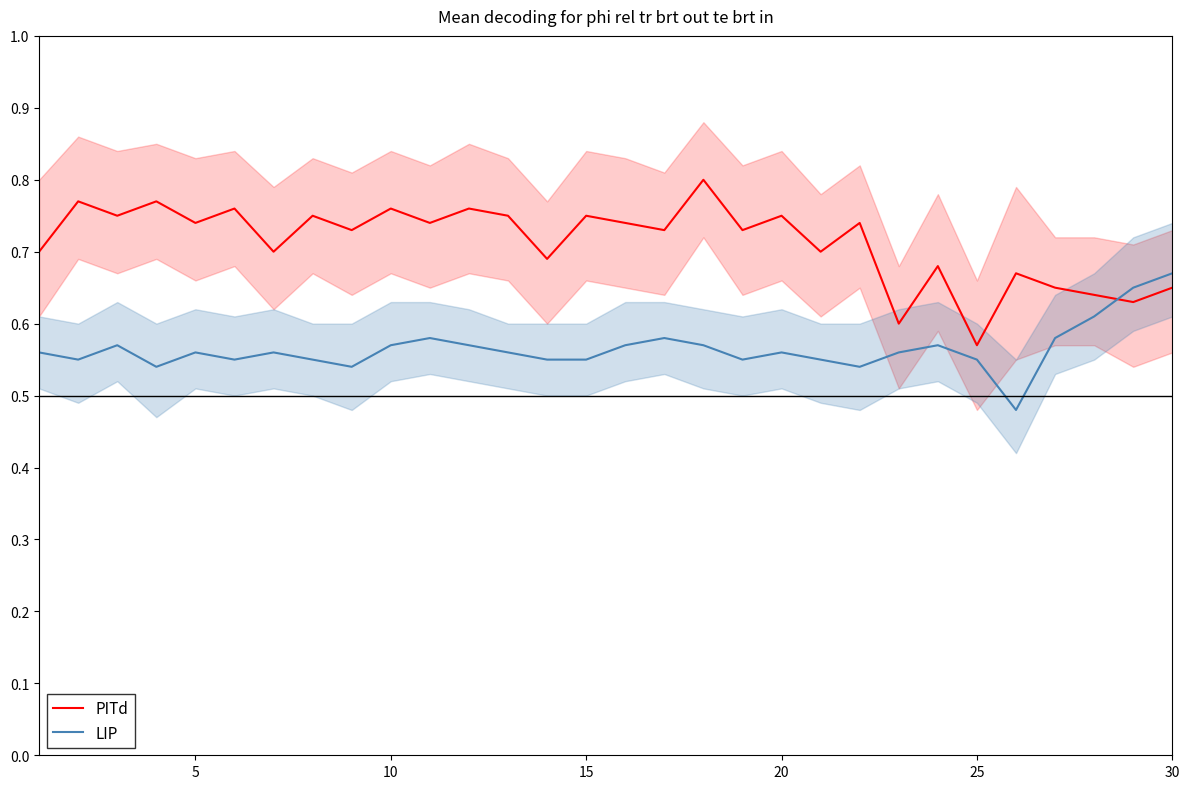

How many interior local valleys does the LIP series have?

7